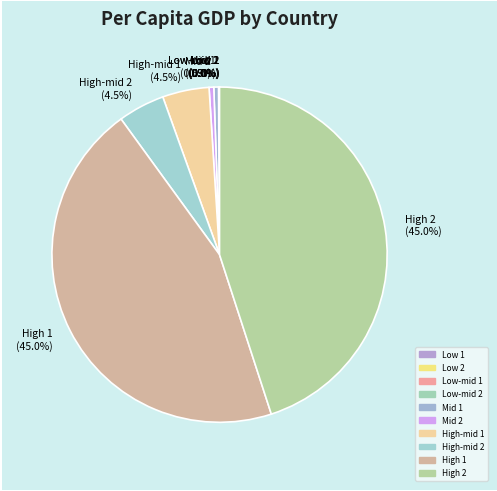

Between High-mid 1 (4.5%) and Mid 2 (0.5%), which is larger?

High-mid 1 (4.5%)